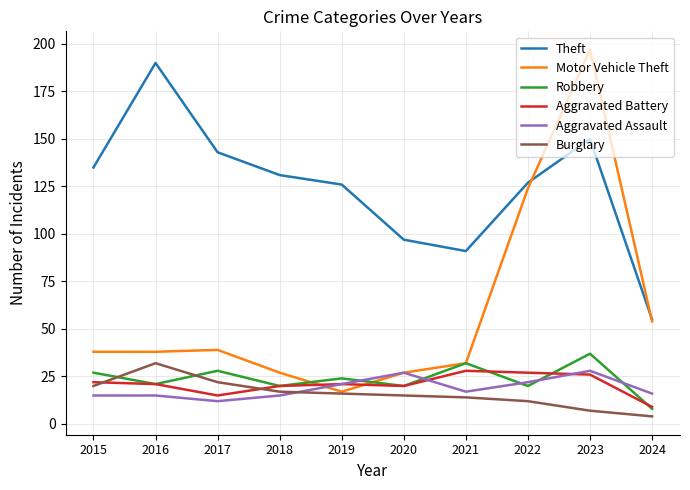

How many values in the Burglary series are below 16?

5